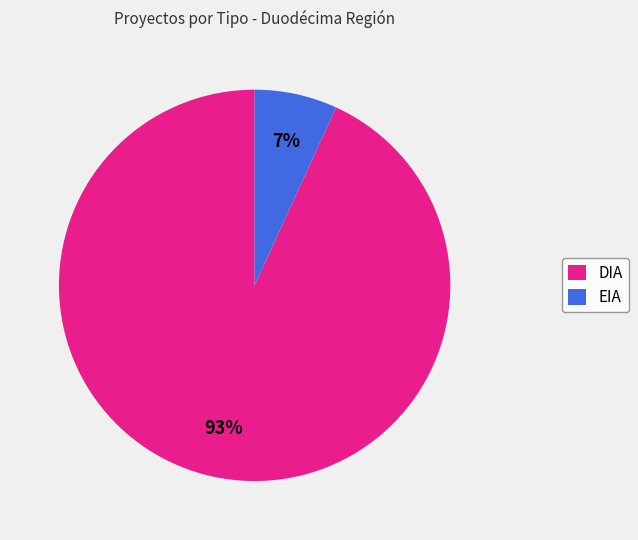

To the nearest percent, what is the average slice percentage?

50%